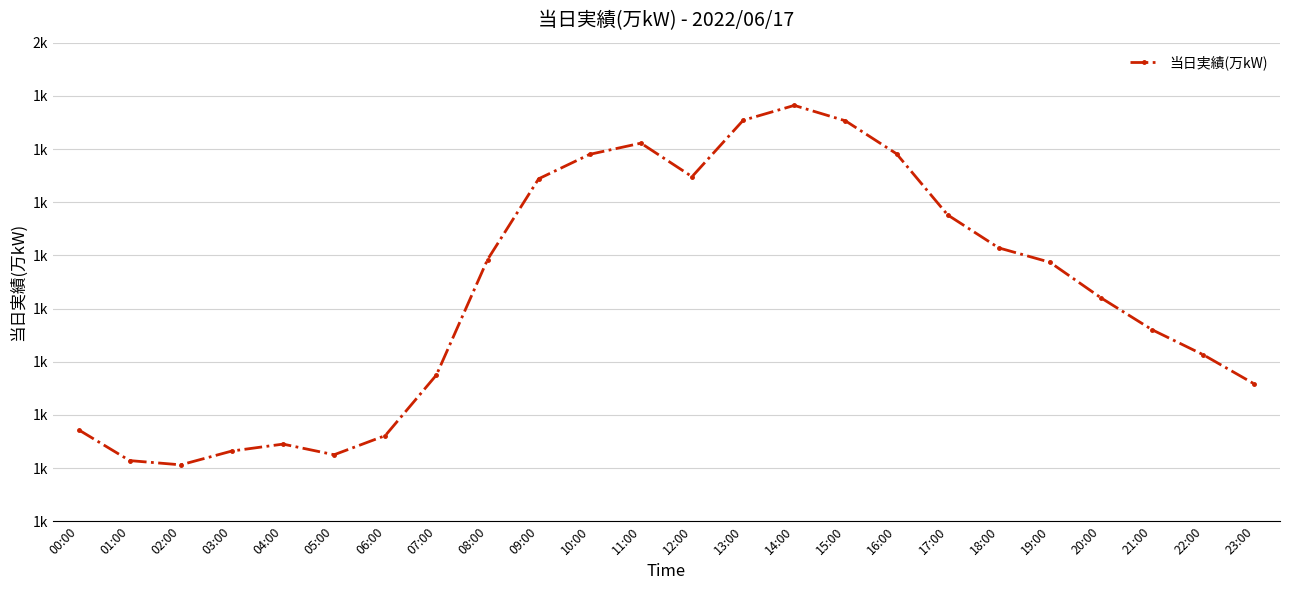

True or false: the data has more than 1 interior local peaks.

True